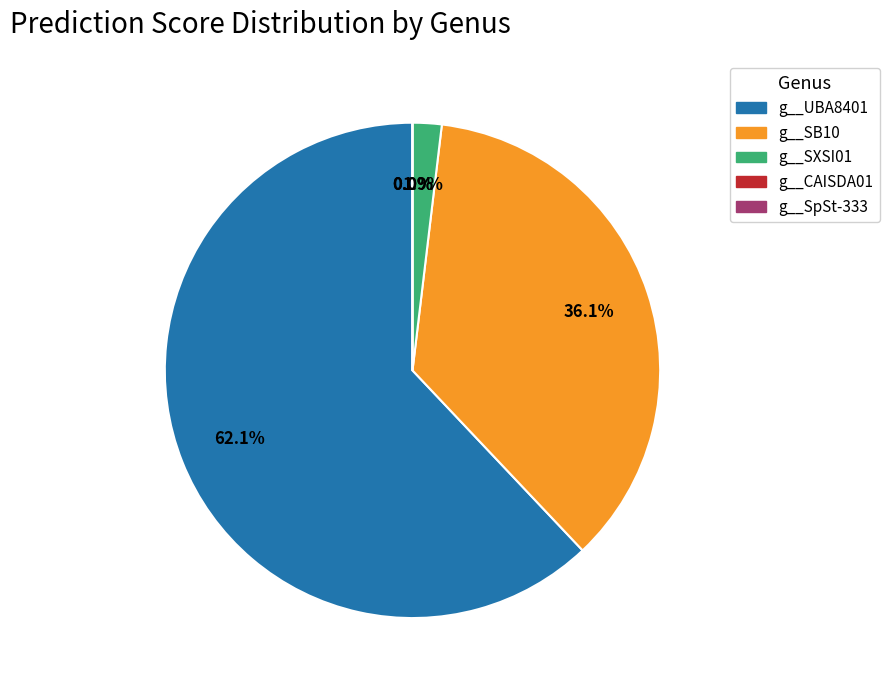

Rank the categories by value from lowest to highest.

g__CAISDA01, g__SpSt-333, g__SXSI01, g__SB10, g__UBA8401